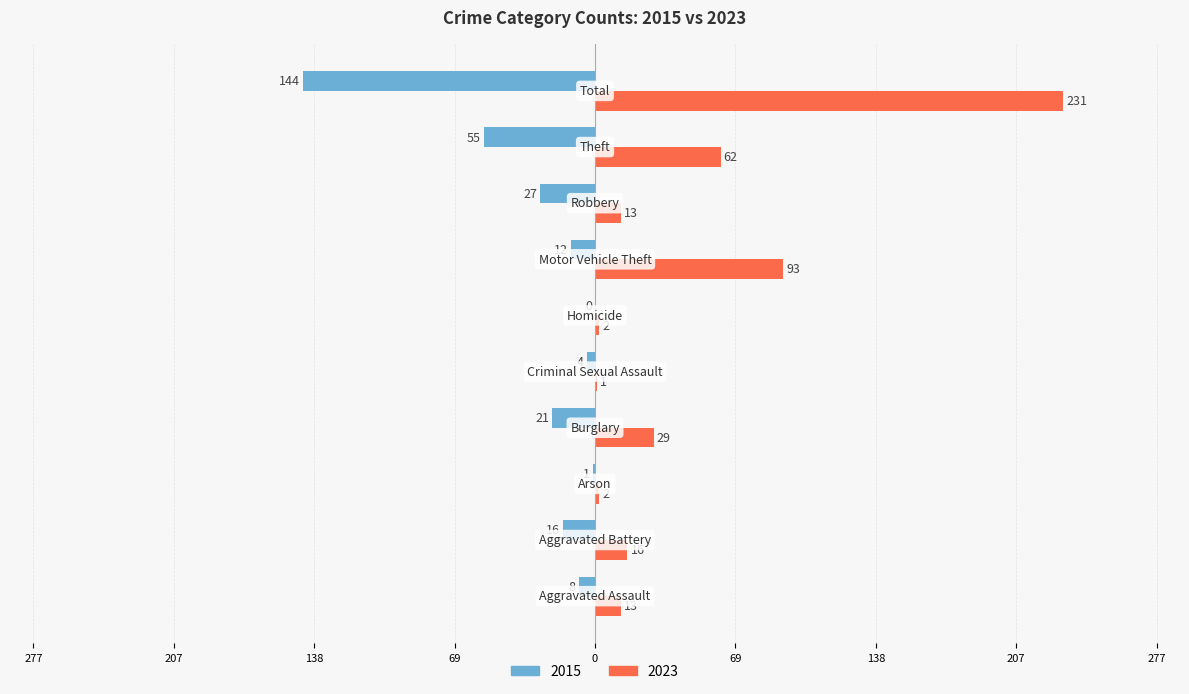

What are all the series names shown in the legend?

2015, 2023